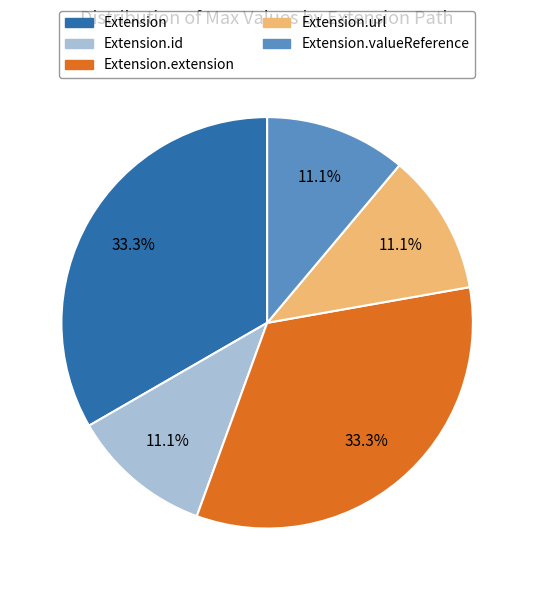

Does any single category account for the majority?

No